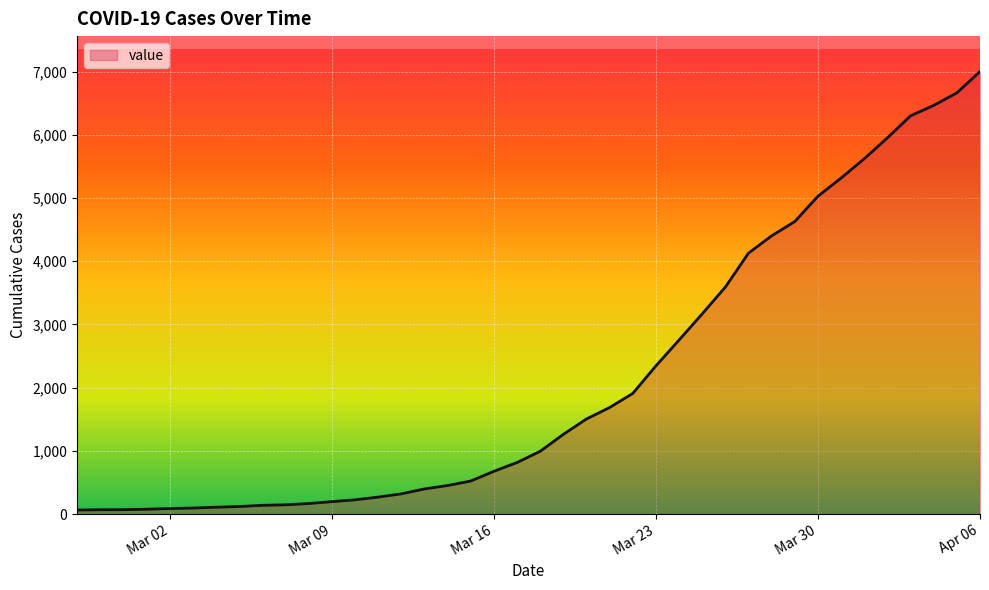

Is this an area chart (filled region under the line)?

Yes